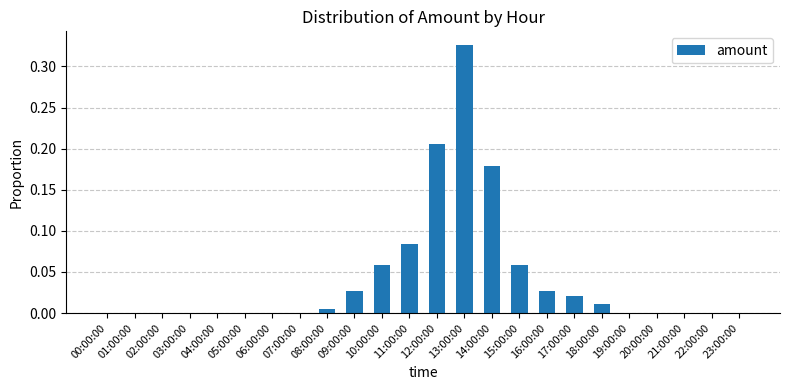

Which has a higher value, 19:00:00 or 12:00:00?

12:00:00